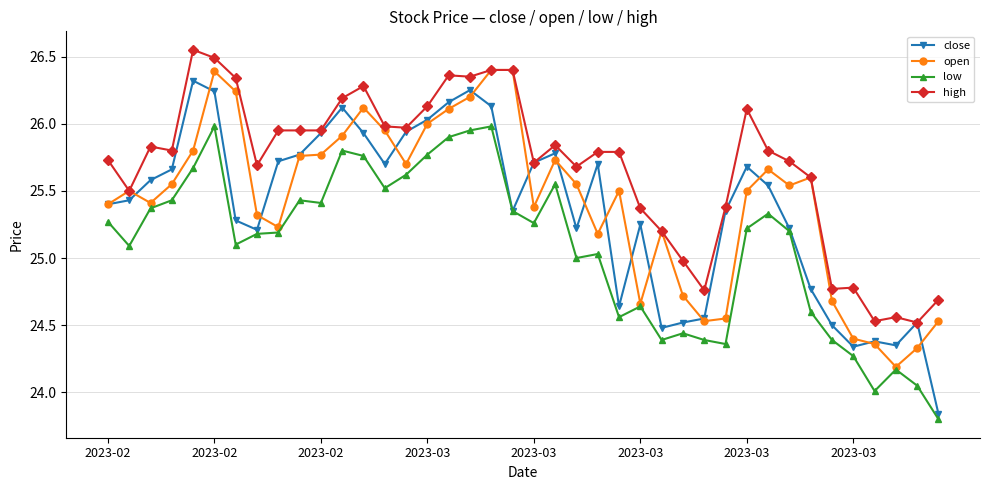

True or false: high has more than 0 interior local peaks.

True